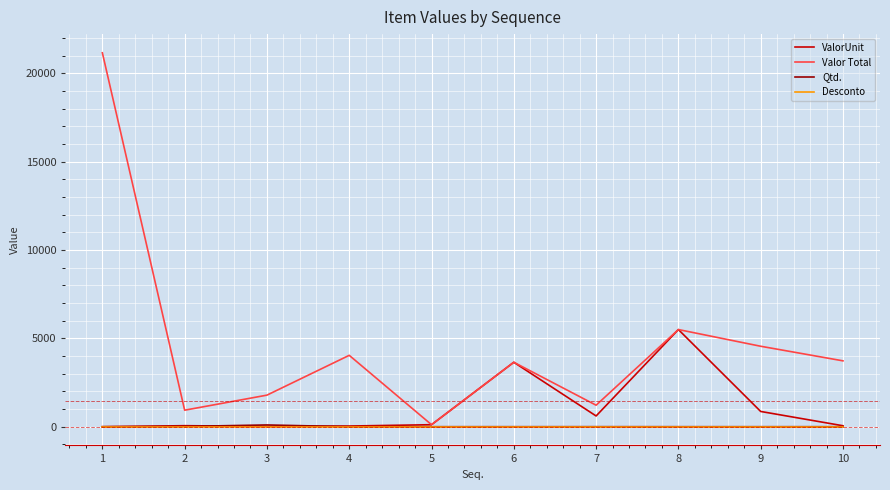

Between 4 and 8, which series saw the biggest shift?

ValorUnit